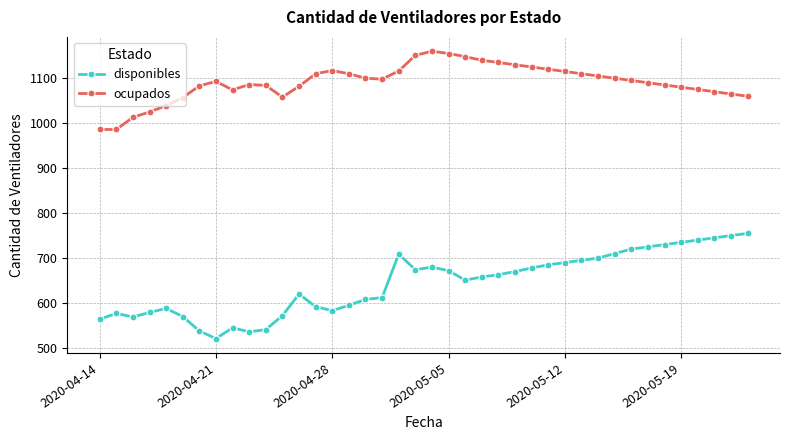

Does the chart have visible grid lines?

Yes